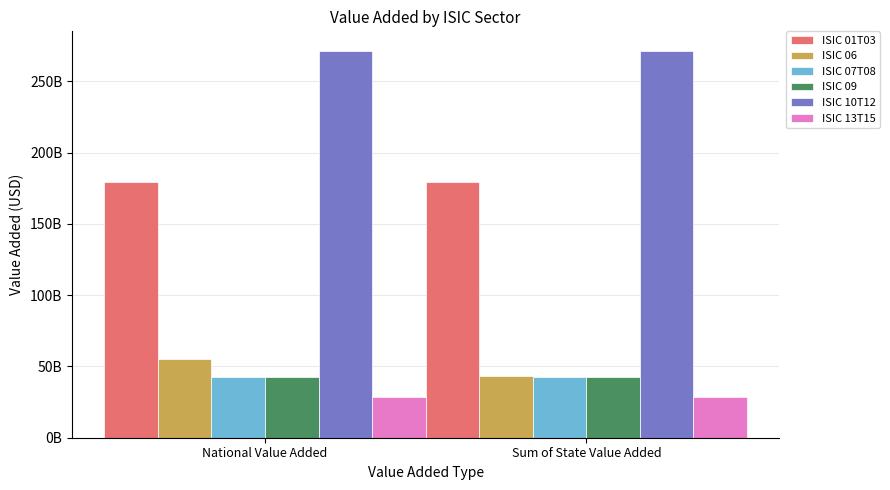

What is the label of the 1st bar from the left?

National Value Added